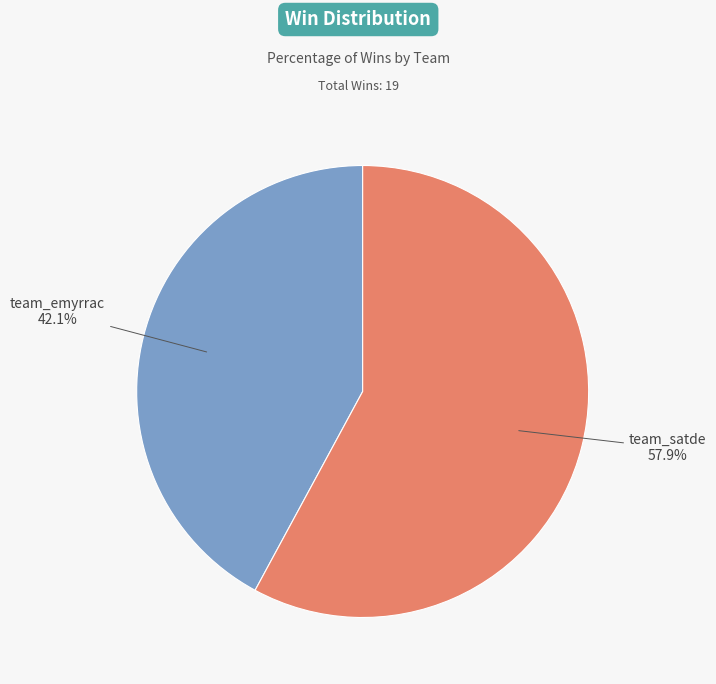

Is there any slice that represents more than half of the pie?

Yes